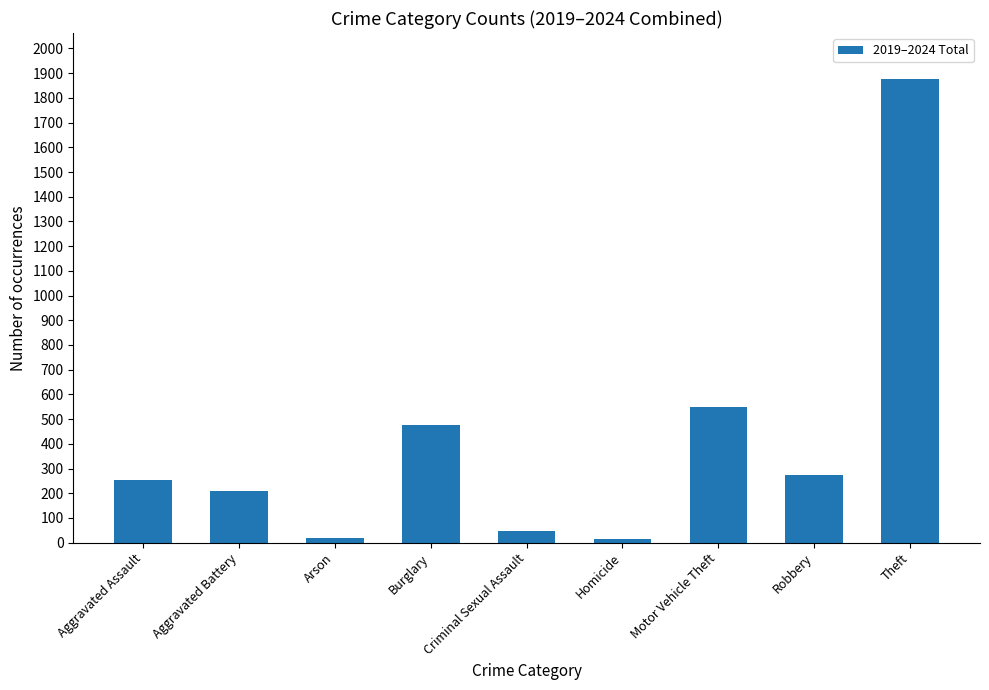

What value does the data have at Theft, to the nearest 100?

1900